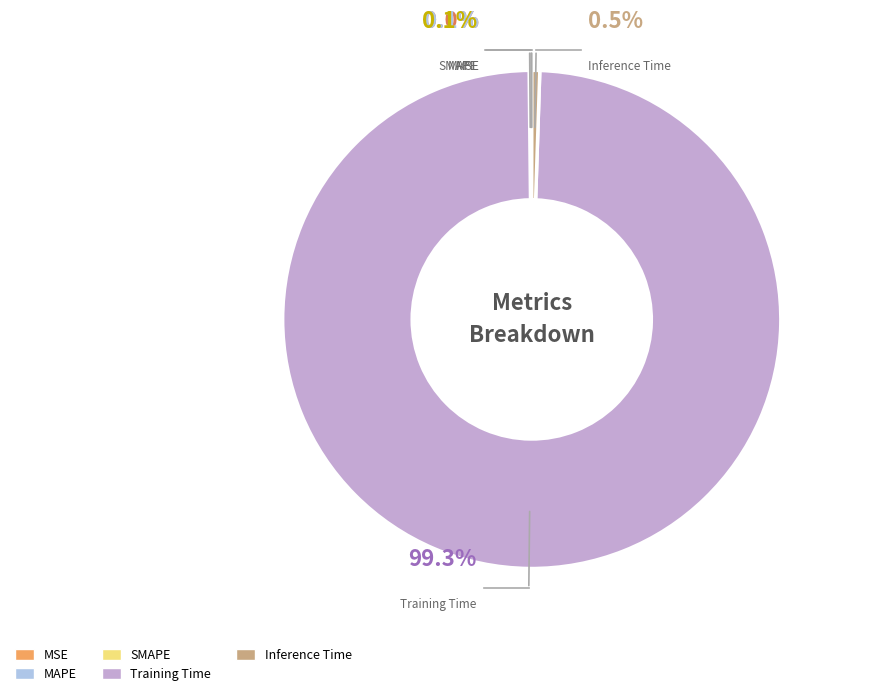

Combined, what portion of the pie is MAPE and Training Time?

99.4%